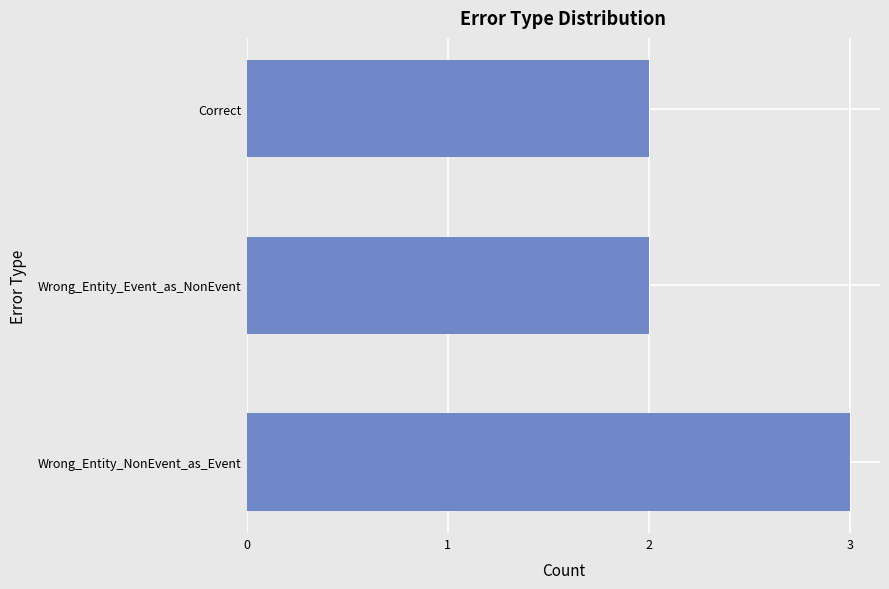

Between Wrong_Entity_Event_as_NonEvent and Wrong_Entity_NonEvent_as_Event, which is larger?

Wrong_Entity_NonEvent_as_Event